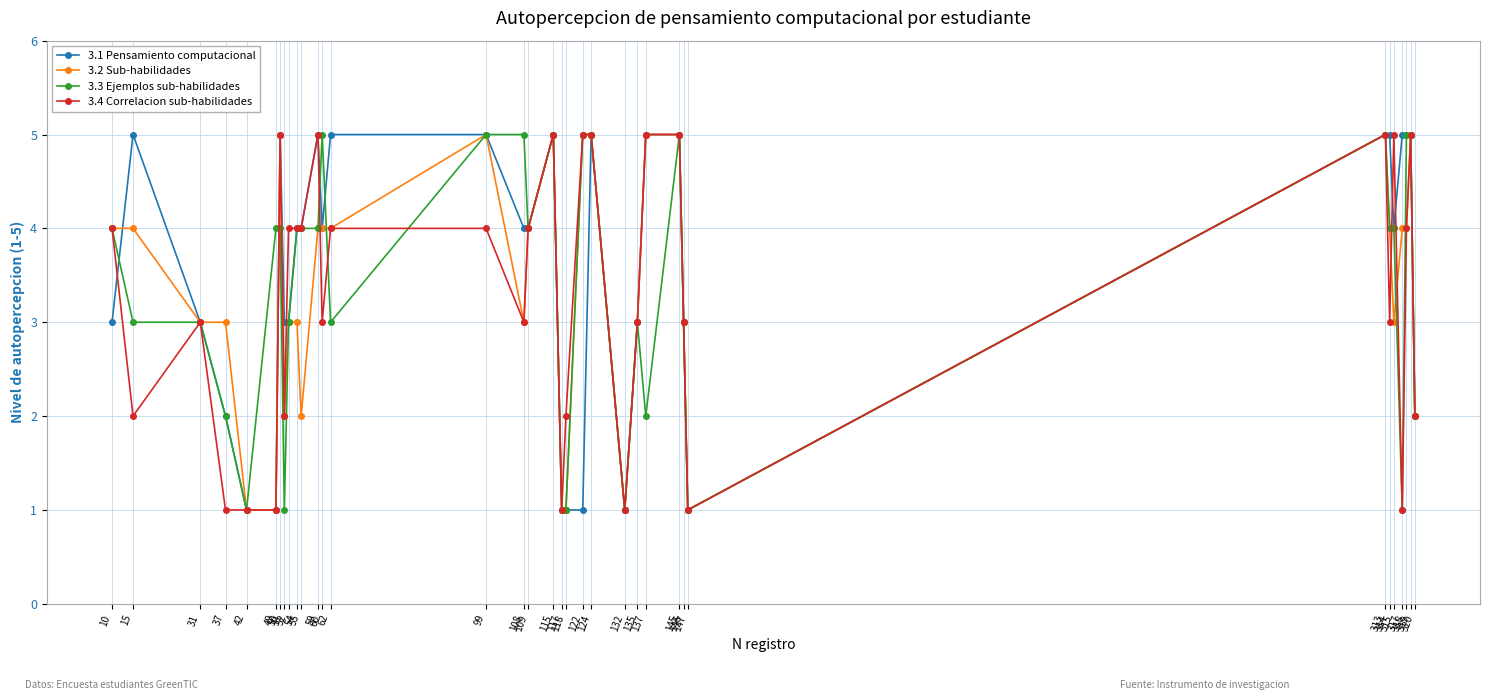

Does the chart have visible grid lines?

Yes